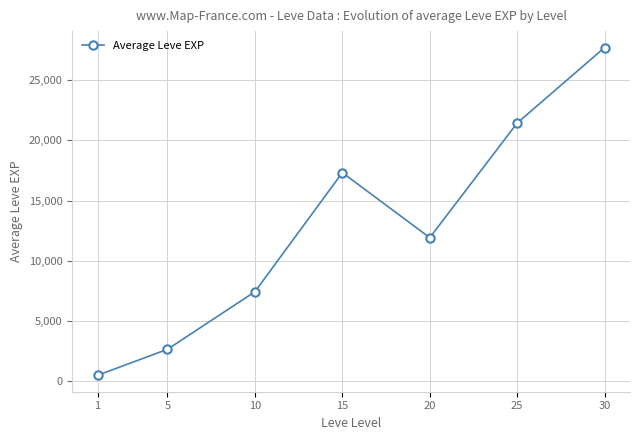

What is the difference between the second highest and second lowest values?

18777